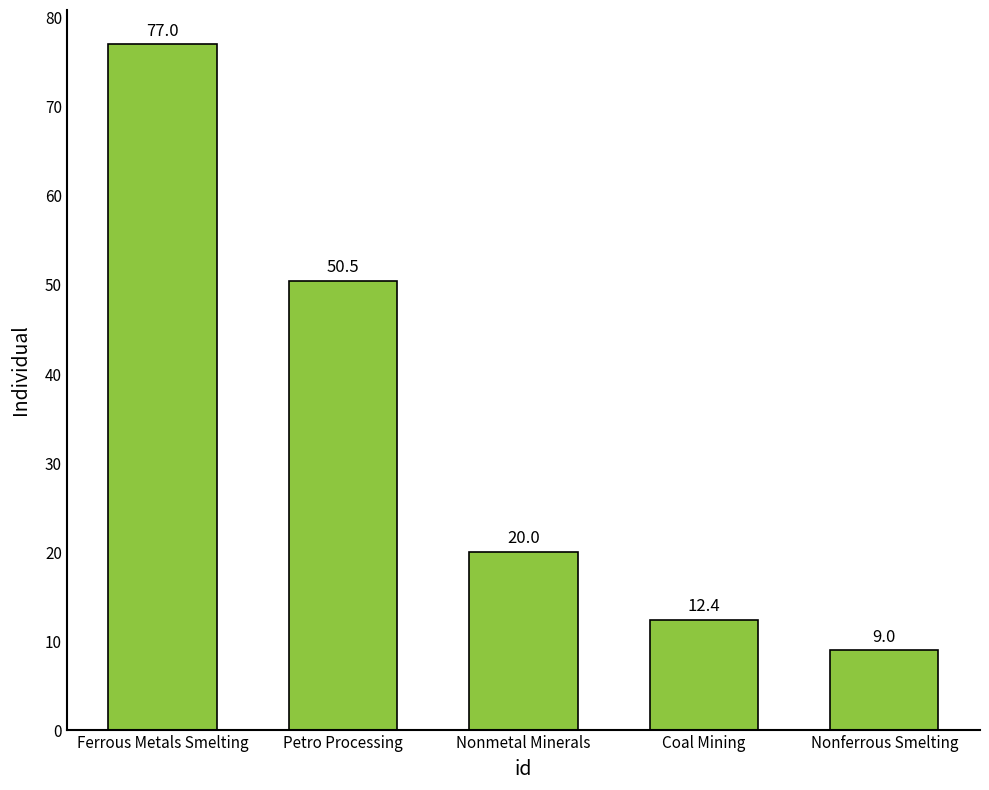

What is the label of the 4th bar from the right?

Petro Processing